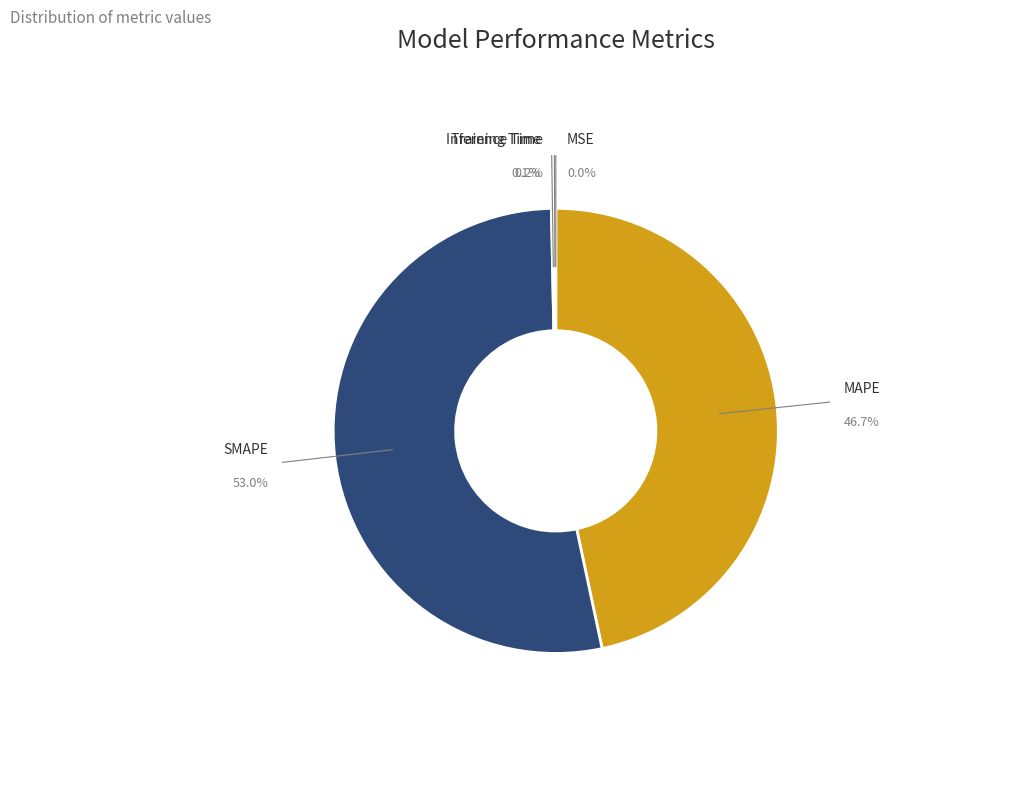

True or false: MAPE accounts for 47% of the total.

True